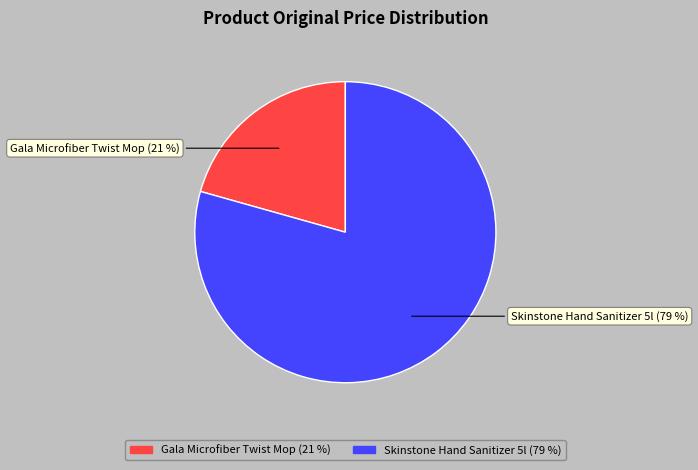

What is the majority slice?

Skinstone Hand Sanitizer 5l (79 %)